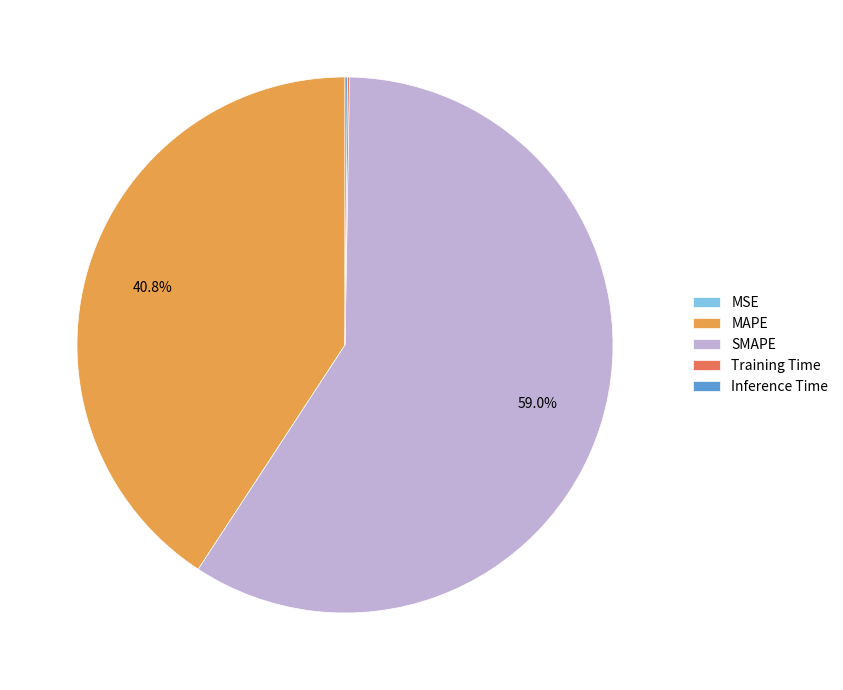

Which category has the biggest portion of the pie?

SMAPE